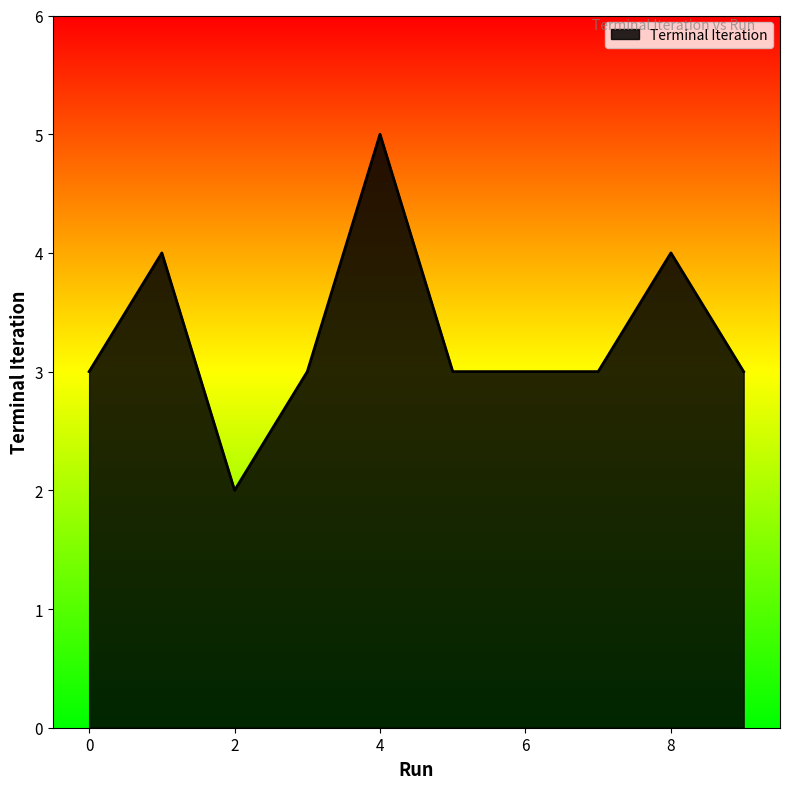

What is the difference between the maximum and minimum values?

3